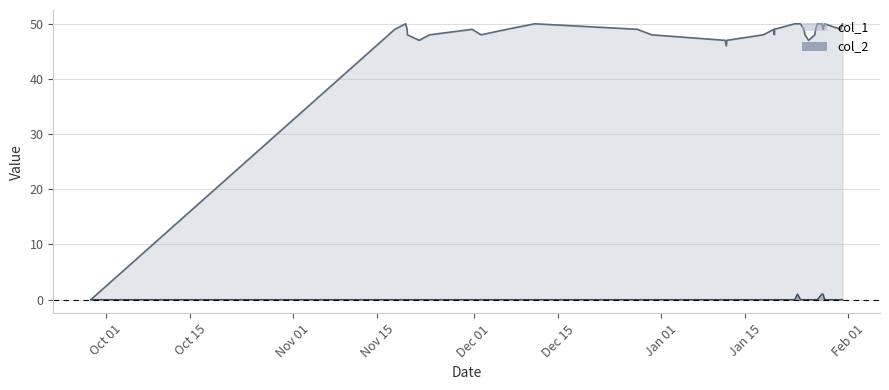

Reading right to left, list all the values displayed in this chart.

col_1: 50	49	50	49	50	50	49	48	47	48	49	50	50	50	49	48	49	48	47	46	47	48	49	50	49	48	49	48	47	48	49	50	49	0
col_2: 0	0	0	1	1	0	0	0	0	0	0	0	1	0	0	0	0	0	0	0	0	0	0	0	0	0	0	0	0	0	0	0	0	0